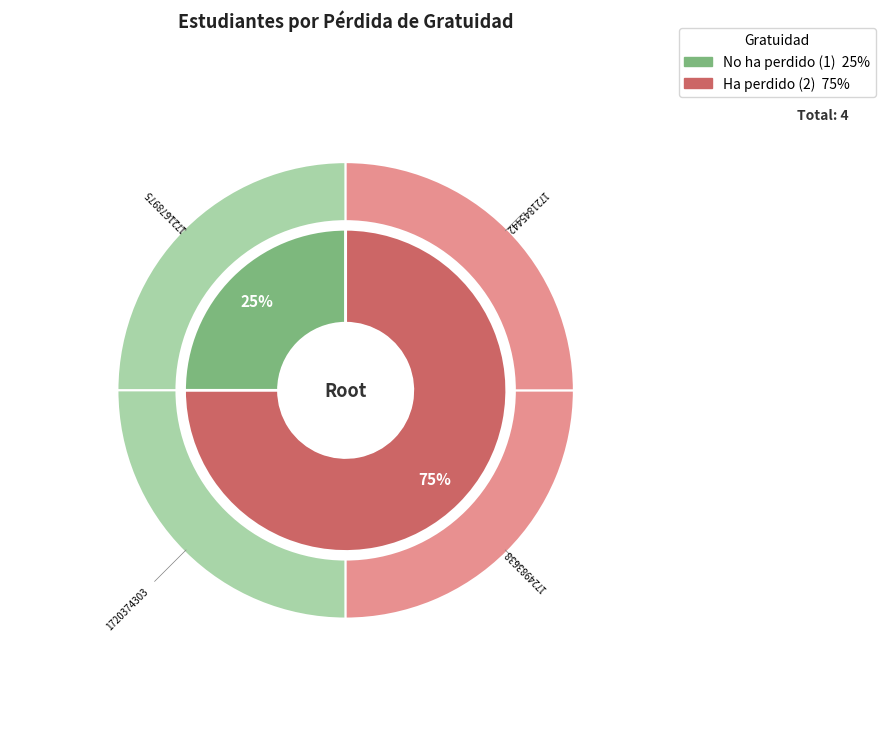

Rank the categories by value from highest to lowest.

1720374303, 1724983638, 1721845442, 1721678975